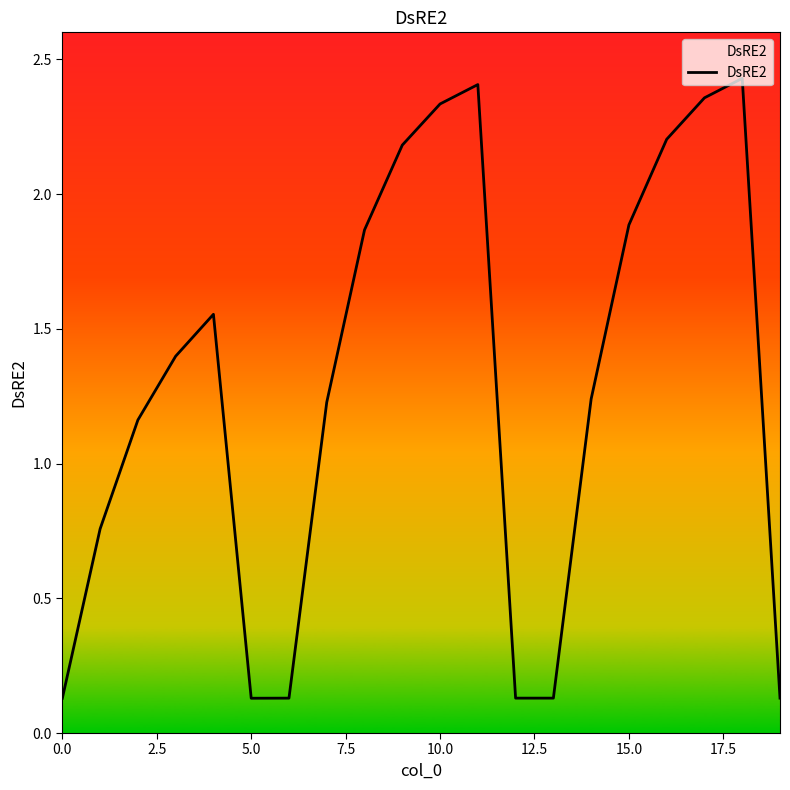

What is the sum of all values?

25.8